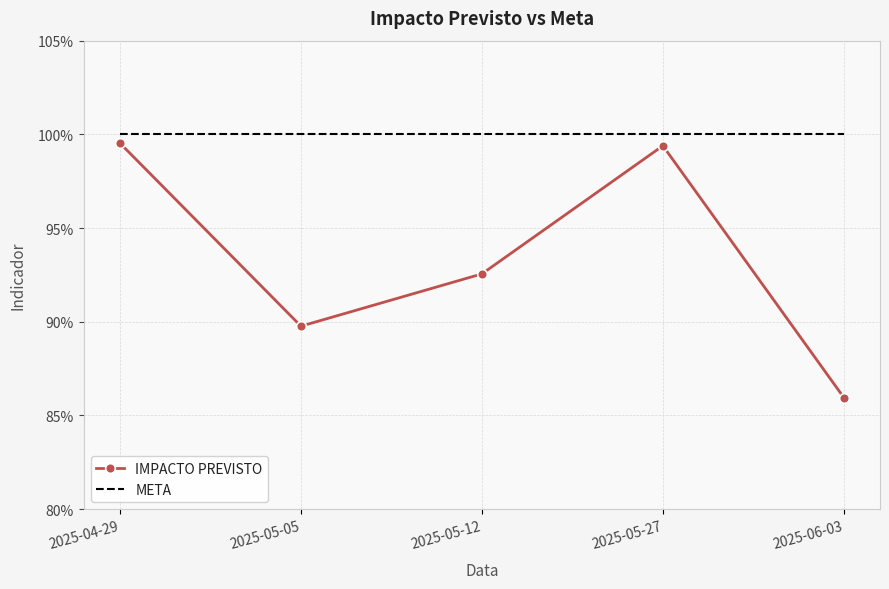

Which series has the widest spread of values?

IMPACTO PREVISTO